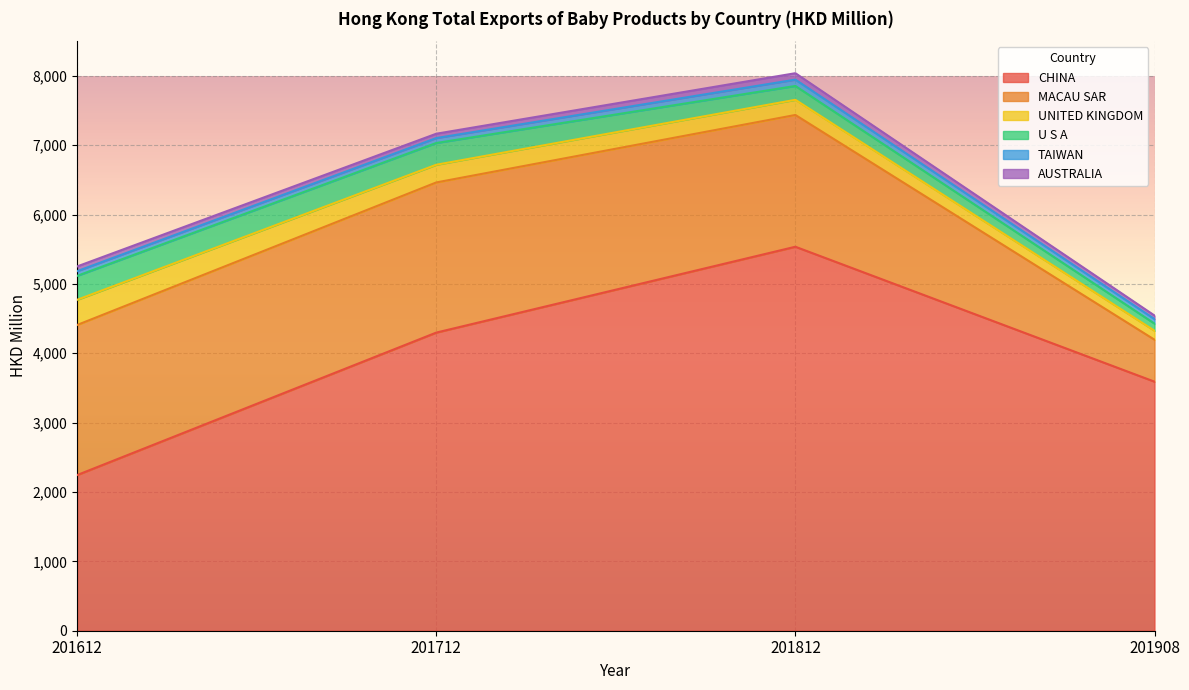

Reading left to right, what are all the values shown in this chart?

CHINA: 201612=2244.3	201712=4298.4	201812=5536.2	201908=3590.8
MACAU SAR: 201612=2164.1	201712=2164.8	201812=1899.9	201908=605.0
UNITED KINGDOM: 201612=363.1	201712=255.2	201812=218.7	201908=129.3
U S A: 201612=345.0	201712=313.6	201812=199.5	201908=102.9
TAIWAN: 201612=67.4	201712=71.0	201812=91.2	201908=65.8
AUSTRALIA: 201612=68.6	201712=62.6	201812=92.7	201908=50.6